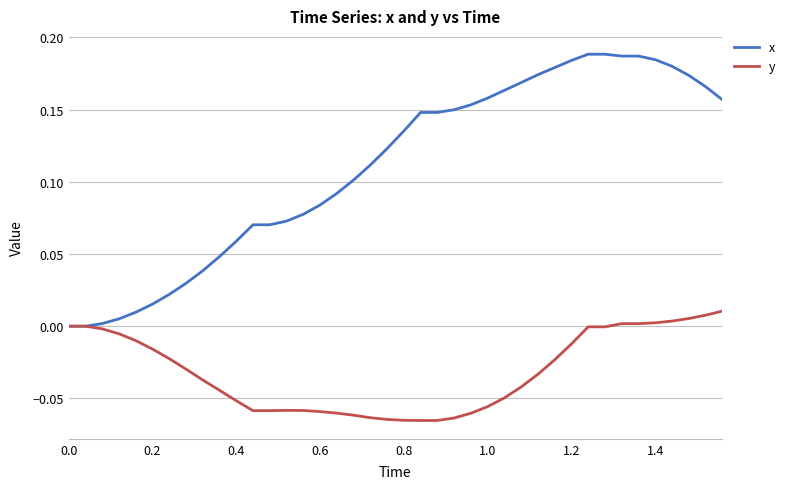

Which series has the largest range (max minus min)?

x